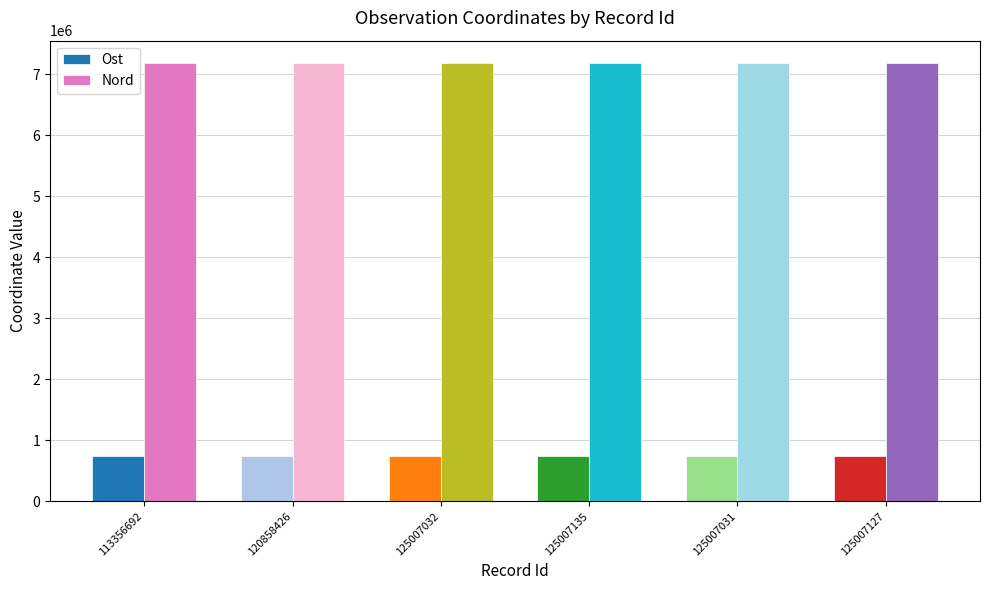

Is the value of Nord at 125007135 greater than the value of Ost at 113356692?

Yes